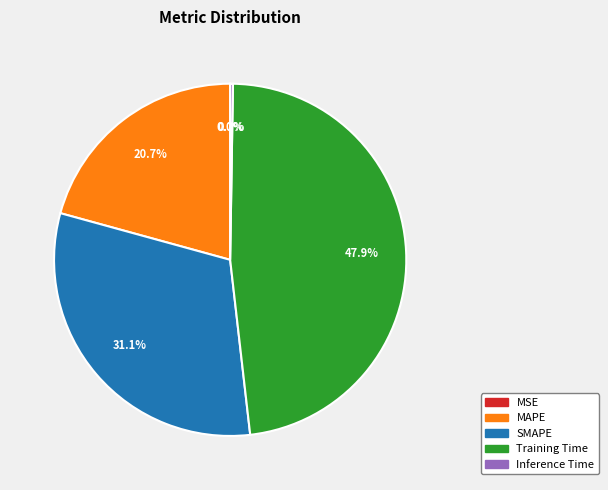

Is there a majority slice in this chart?

No